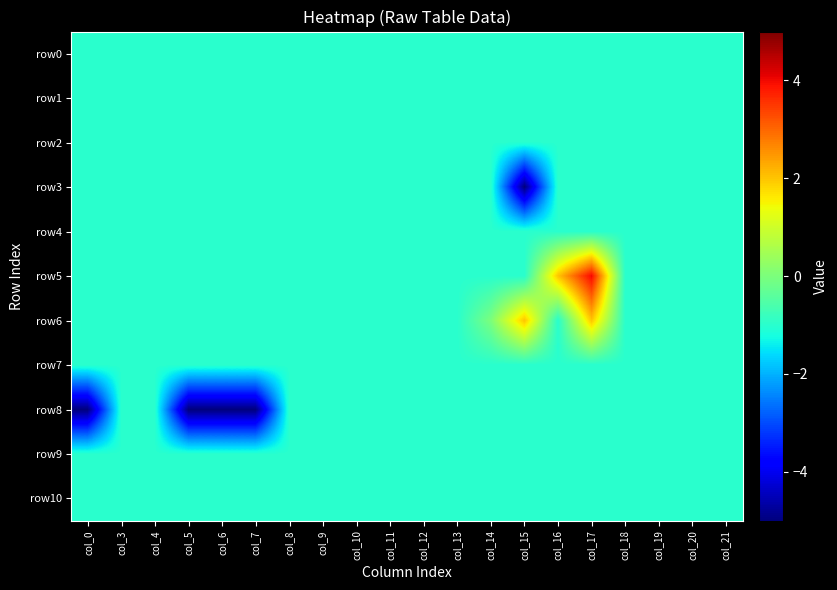

What is the greatest value displayed?

4